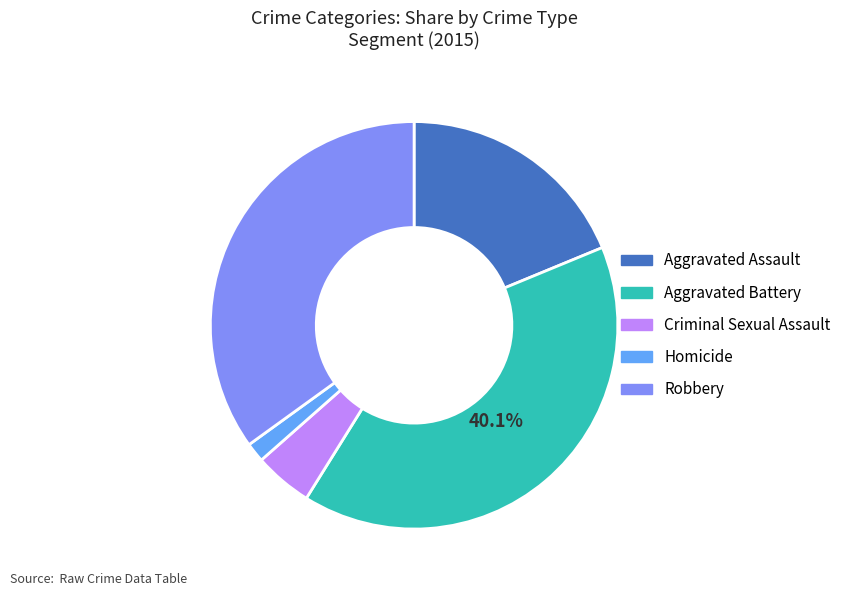

Which slice is the largest?

Aggravated Battery